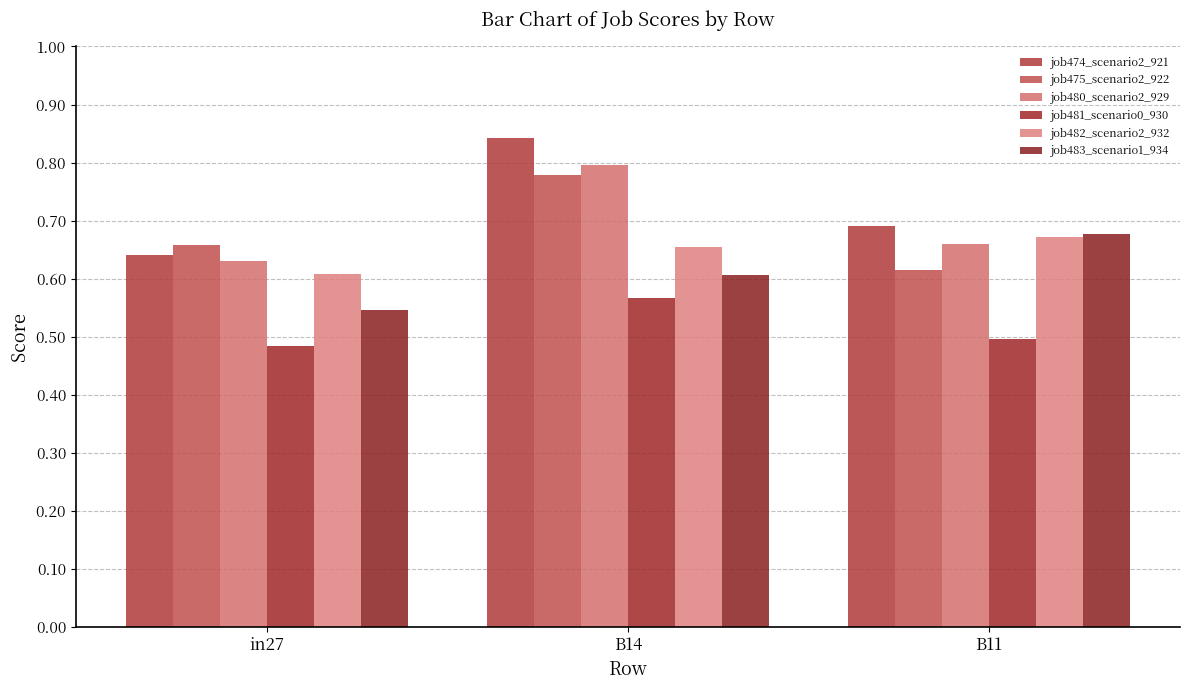

At how many categories does at least one series exceed 0?

3